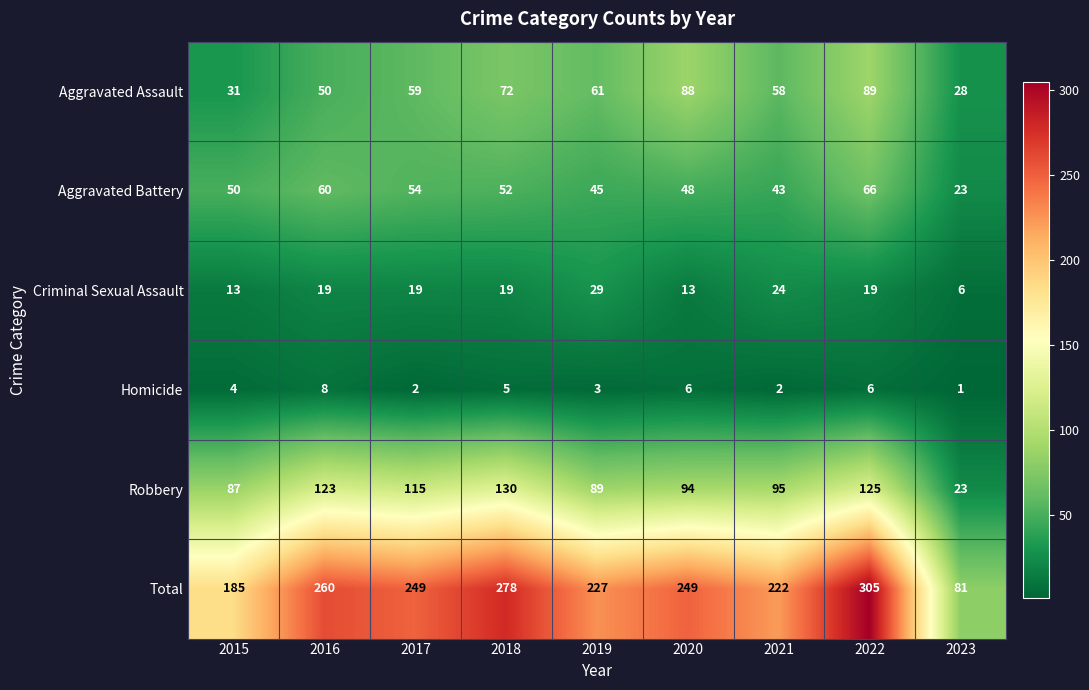

What is the smallest value displayed?

1